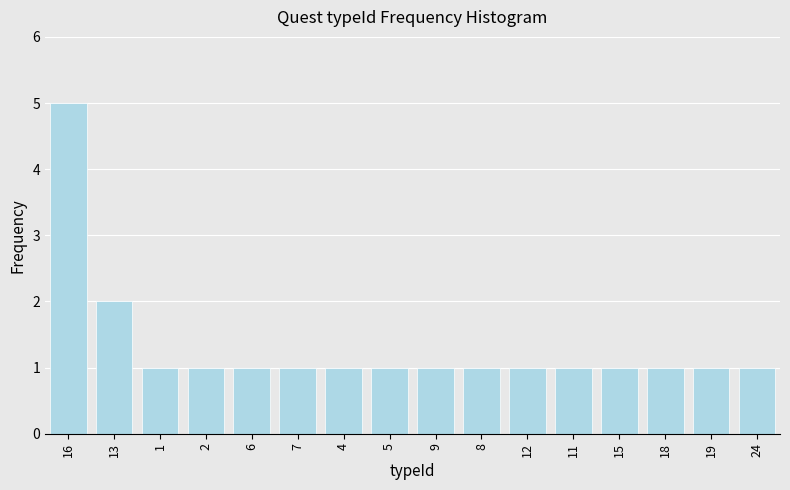

Reading right to left, transcribe all the data shown in this chart.

1	1	1	1	1	1	1	1	1	1	1	1	1	1	2	5